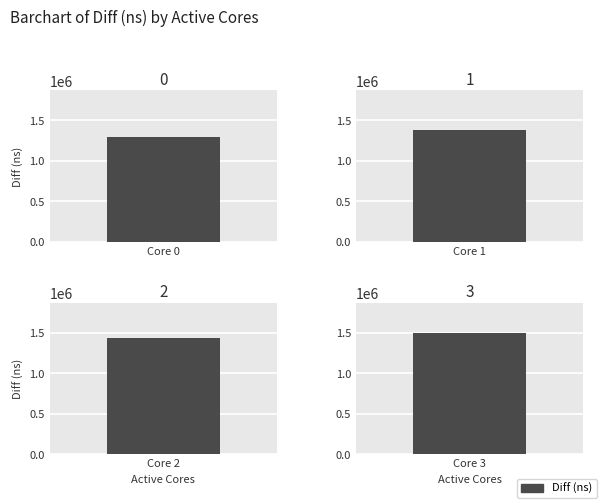

What is the average value?

1402510